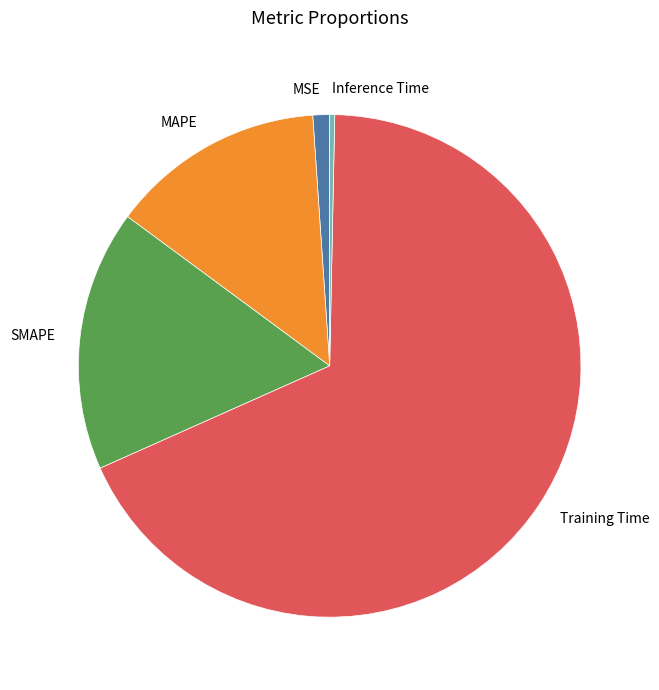

Which has a higher value, Inference Time or Training Time?

Training Time